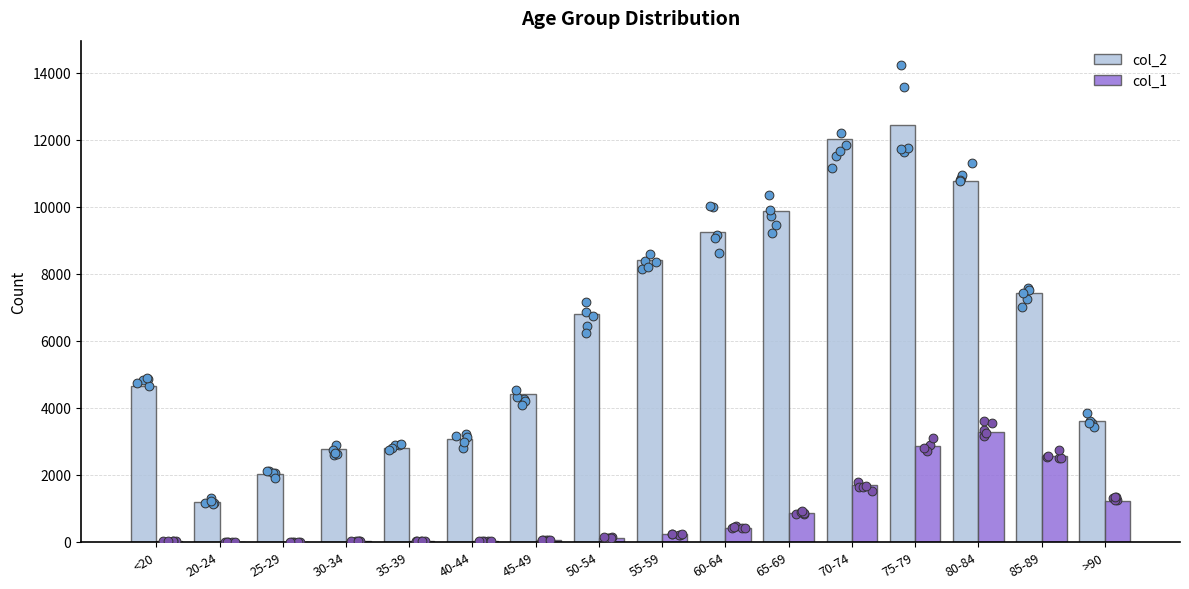

Which series reaches the maximum Y coordinate?

col_2